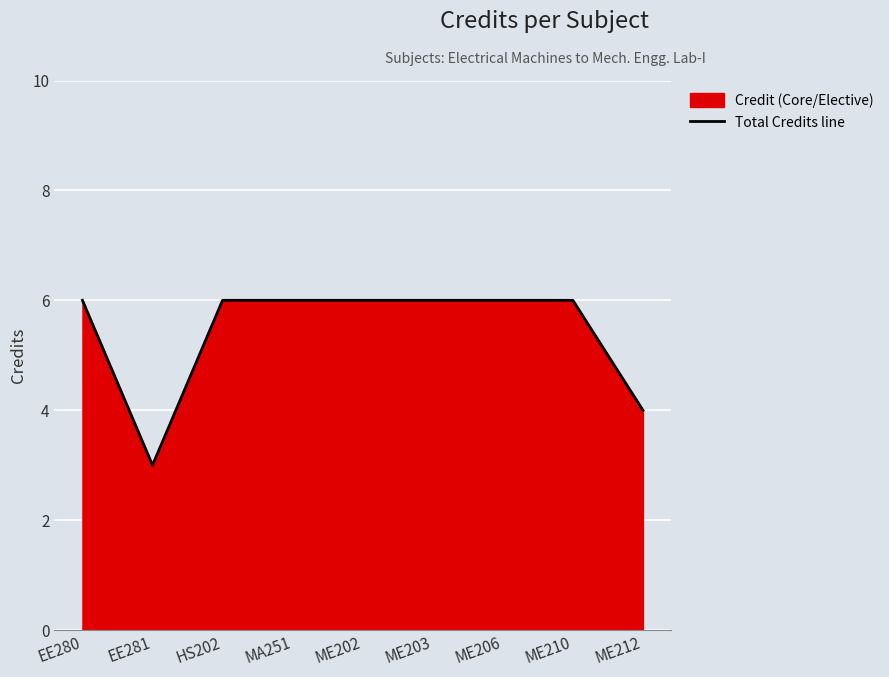

True or false: the data shows 3 at MA251.

False